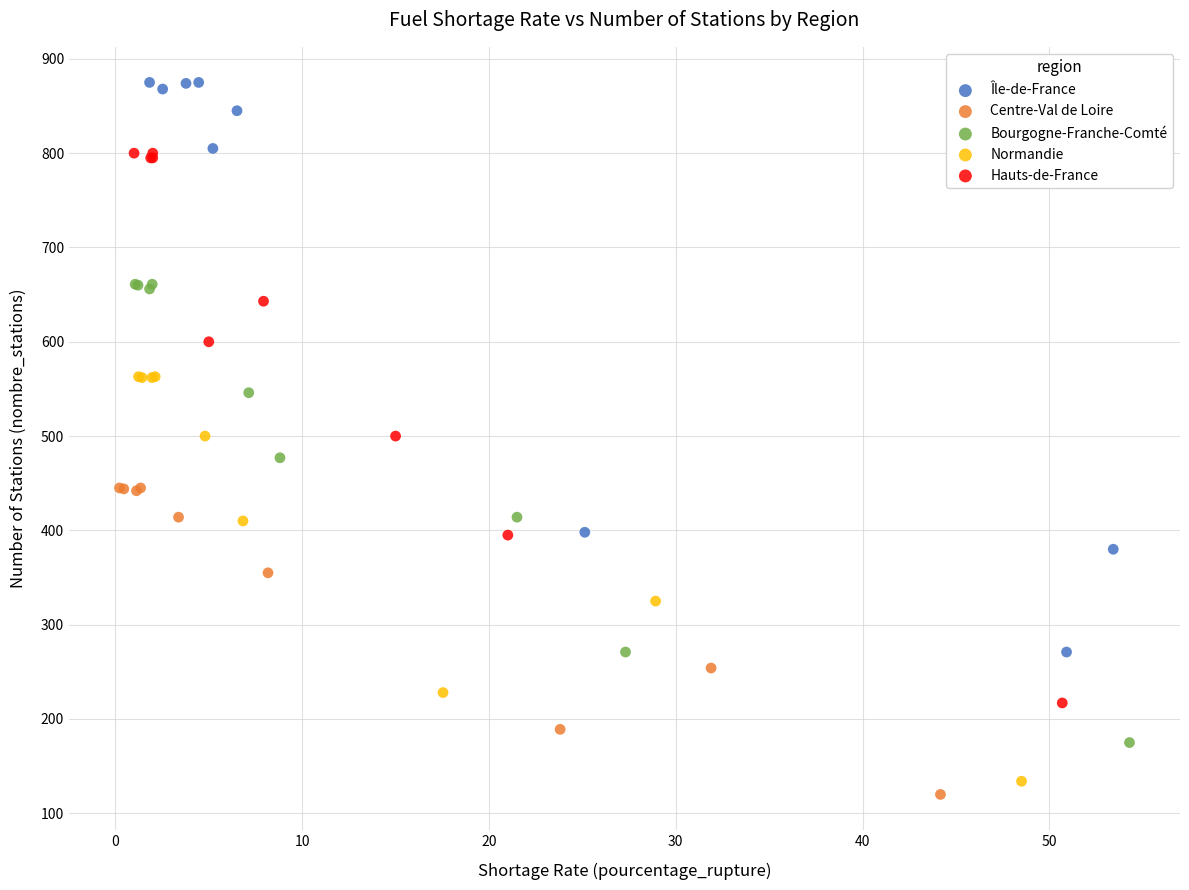

What are all the series names shown in the legend?

Île-de-France, Centre-Val de Loire, Bourgogne-Franche-Comté, Normandie, Hauts-de-France